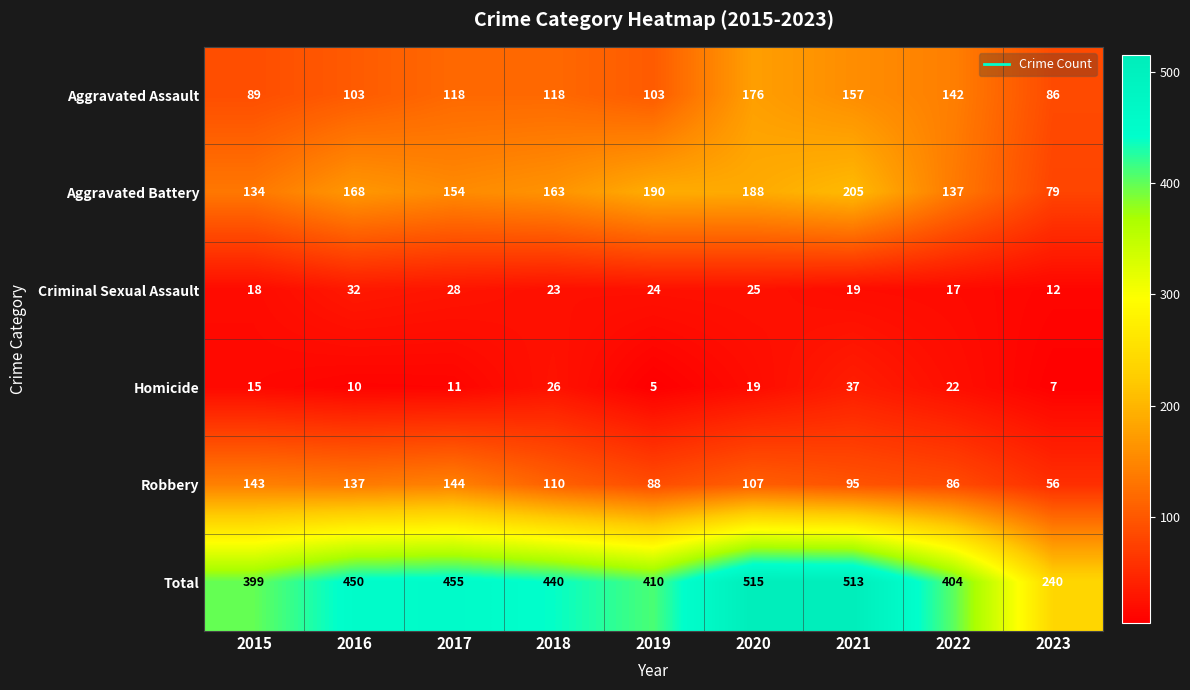

How many series are shown in this chart?

6